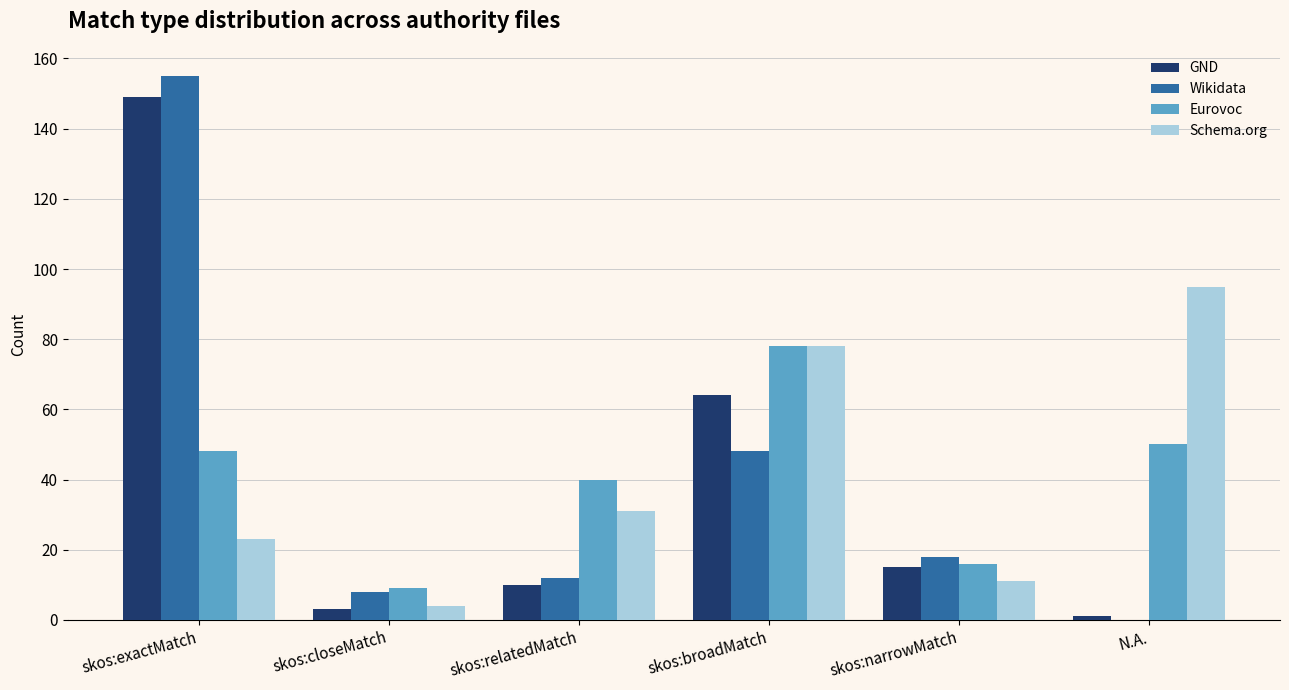

Between skos:exactMatch and N.A., which series saw the biggest shift?

Wikidata